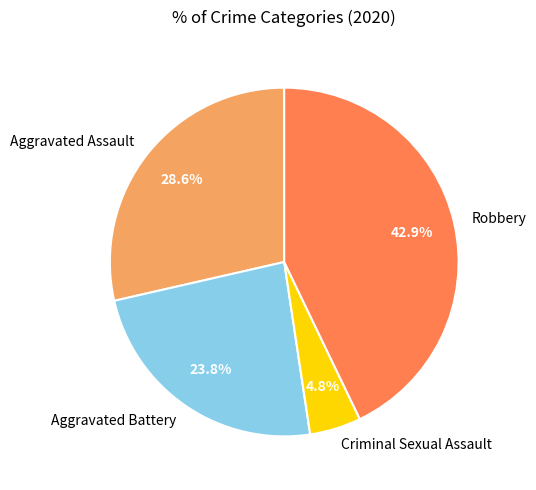

How many slices are in this pie chart?

4